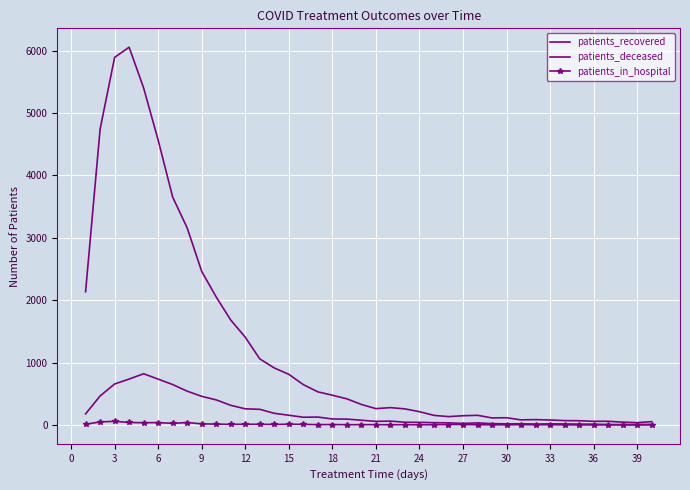

Reading left to right, extract all data points from this chart.

patients_recovered: 2135	4740	5891	6054	5400	4565	3652	3157	2460	2050	1681	1406	1058	913	811	646	530	476	418	328	261	277	257	212	153	133	147	154	112	115	81	85	79	69	67	58	58	45	36	53
patients_deceased: 177	464	656	735	820	734	647	541	458	401	314	258	250	186	155	123	126	95	93	75	57	61	43	41	36	33	24	32	21	17	18	14	17	16	13	12	6	6	7	9
patients_in_hospital: 10	48	58	39	35	37	25	38	17	13	9	11	10	8	11	9	4	6	3	4	4	2	4	2	3	6	6	2	2	1	4	2	3	1	0	0	2	0	0	1